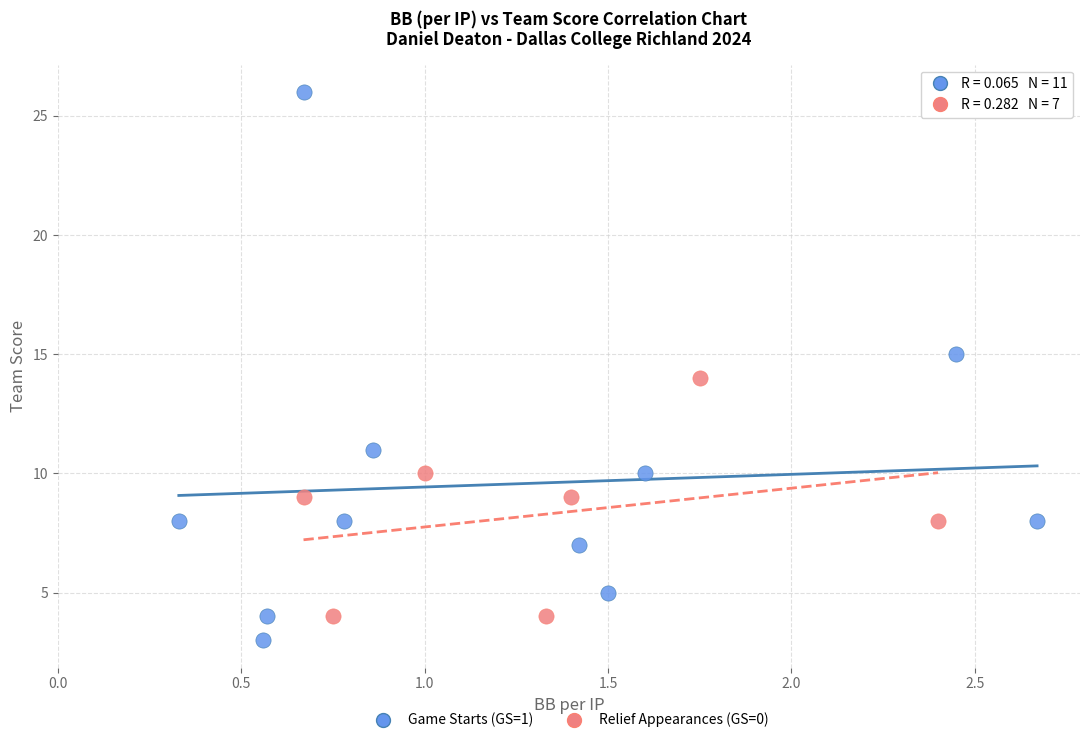

Which series reaches the maximum Y coordinate?

Game Starts (GS=1)